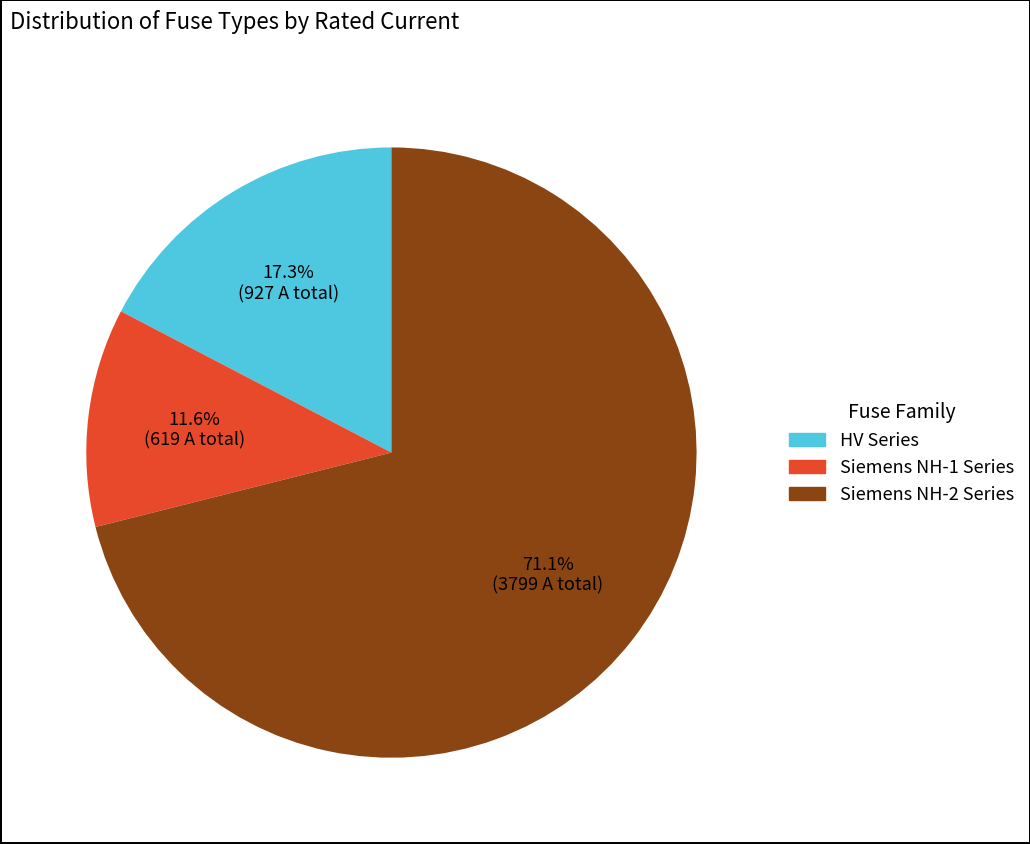

Does any single category account for the majority?

Yes